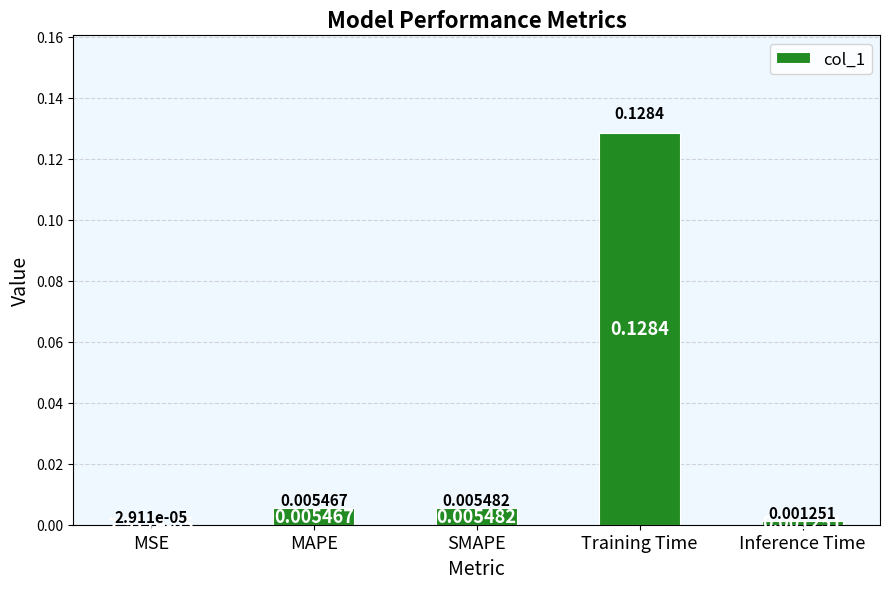

At which category does the chart reach its peak across all series?

Training Time